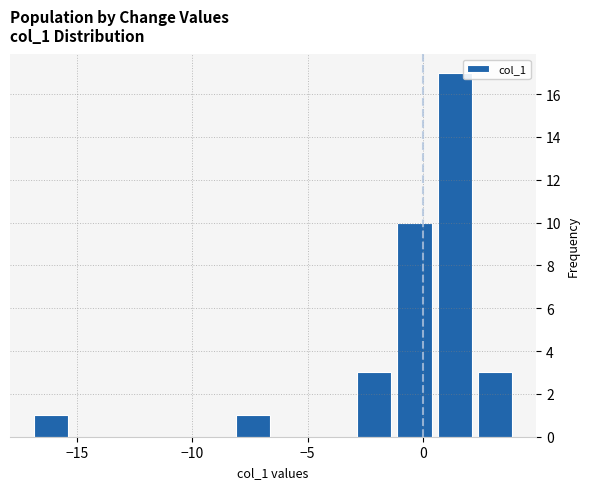

Around what value on the x-axis is the tallest bar? Give the approximate position of its centre, as read against the axis.

1.5